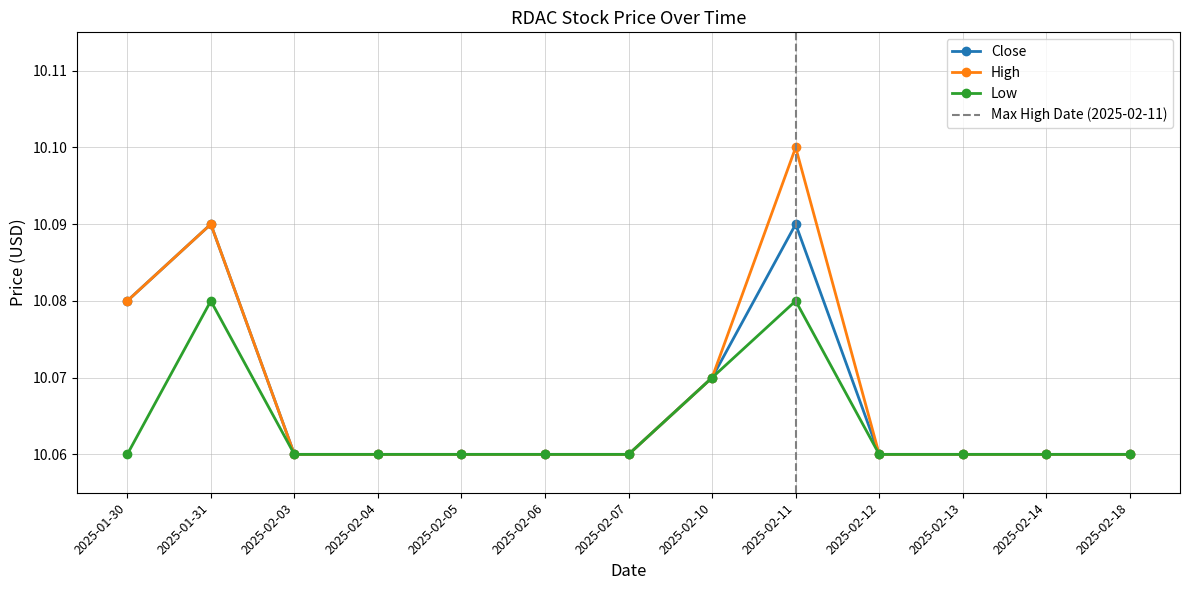

List the series in order of their peak value, highest first.

High, Close, Low